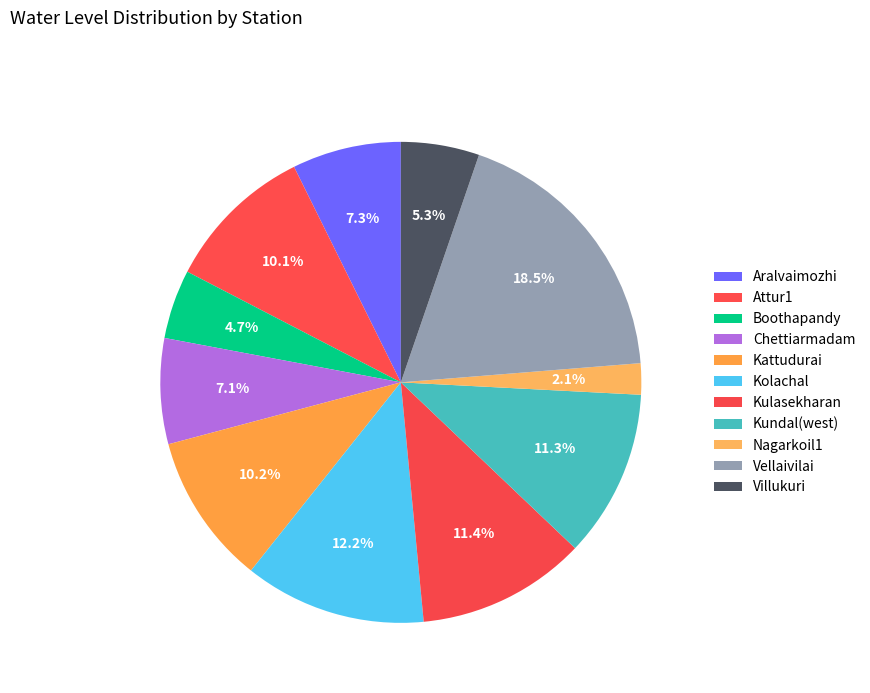

Is there any slice that represents more than half of the pie?

No